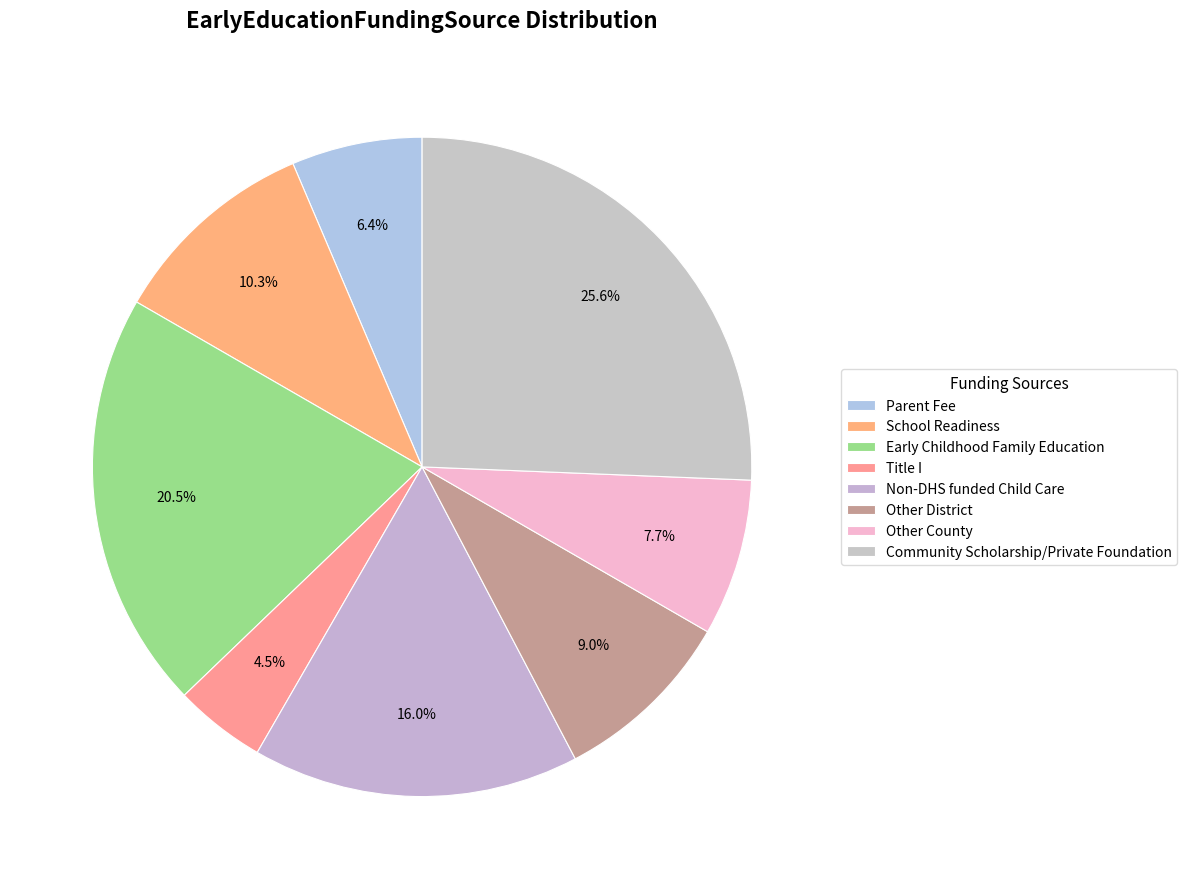

How many slices are in this pie chart?

8